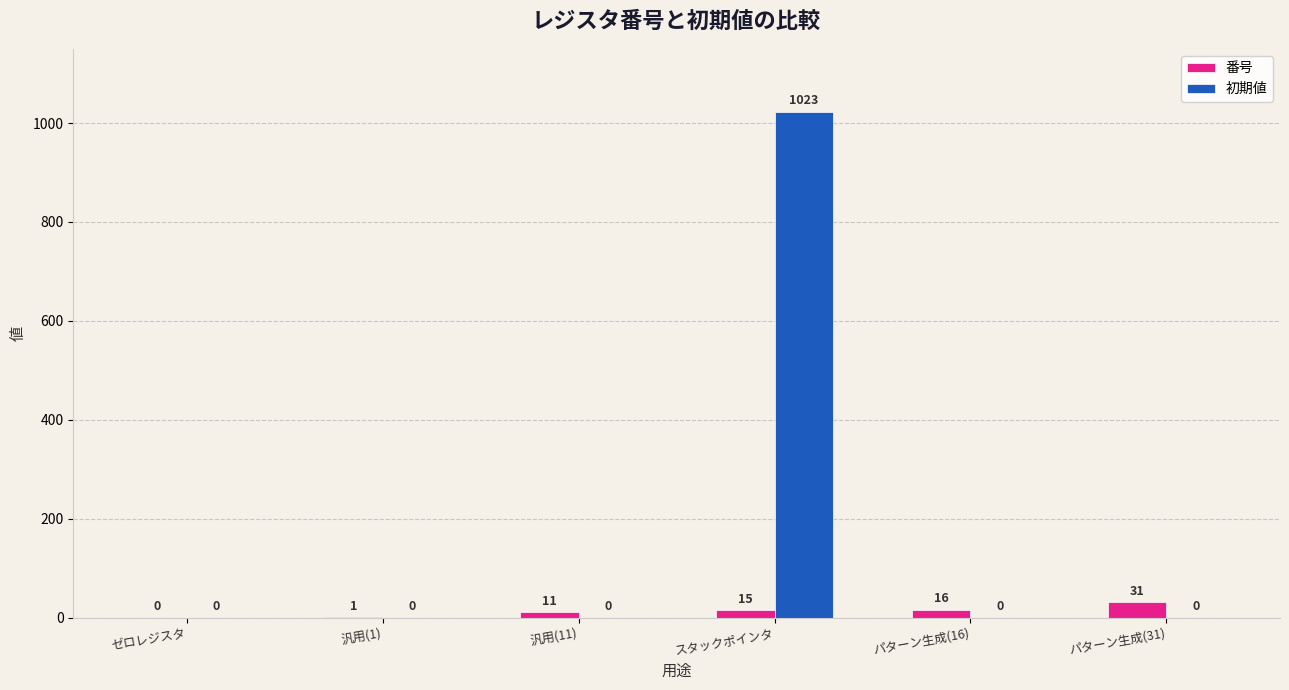

How many distinct data groups are displayed?

2